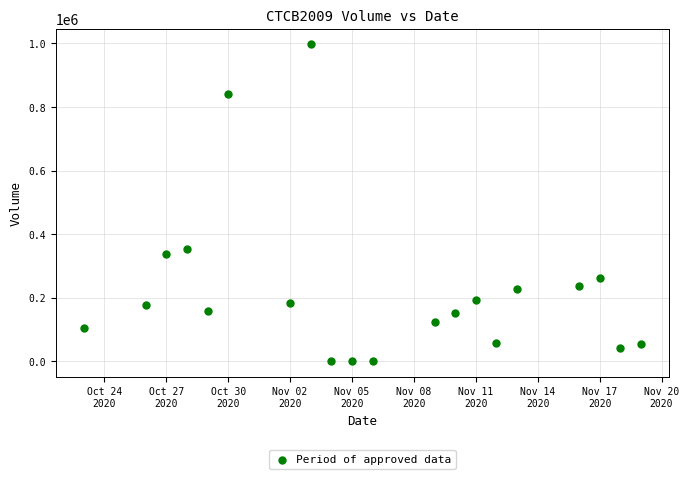

What is the range of Y values (max minus min)?

997010